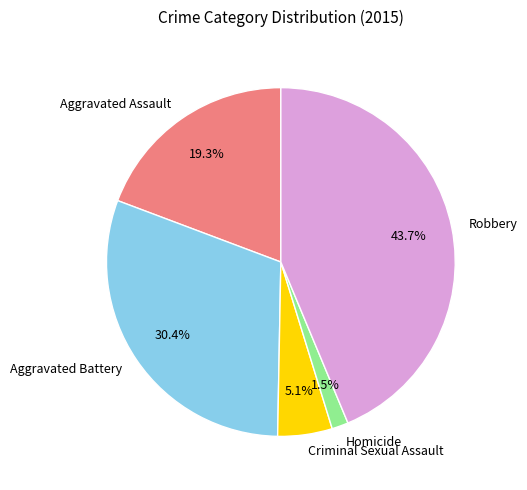

The Robbery slice represents 44% of the pie. True or false?

True